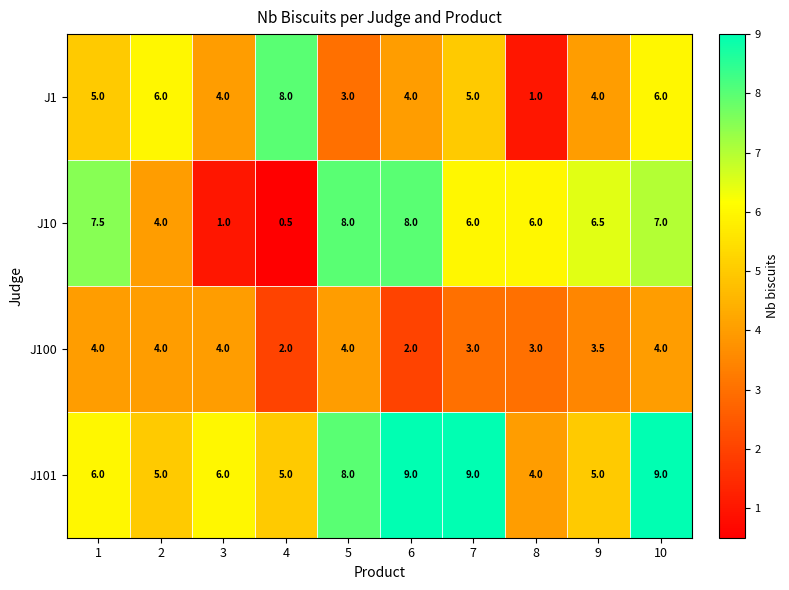

Which series has the largest total across all categories?

J101